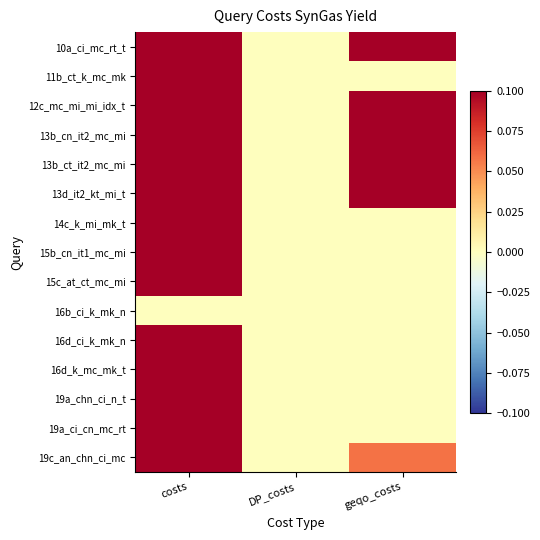

At which category does the chart reach its minimum across all series?

DP_costs